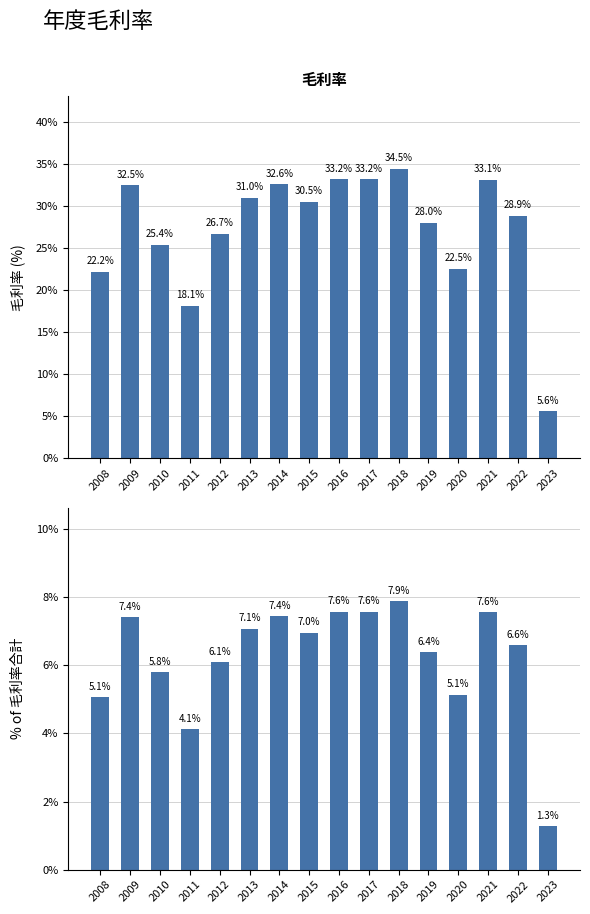

Reading right to left, transcribe all the data shown in this chart.

毛利率: 2023=5.6	2022=28.9	2021=33.1	2020=22.5	2019=28.0	2018=34.5	2017=33.2	2016=33.2	2015=30.5	2014=32.6	2013=31.0	2012=26.7	2011=18.1	2010=25.4	2009=32.5	2008=22.2
毛利率佔比: 2023=1.3	2022=6.6	2021=7.6	2020=5.1	2019=6.4	2018=7.9	2017=7.6	2016=7.6	2015=7.0	2014=7.4	2013=7.1	2012=6.1	2011=4.1	2010=5.8	2009=7.4	2008=5.1